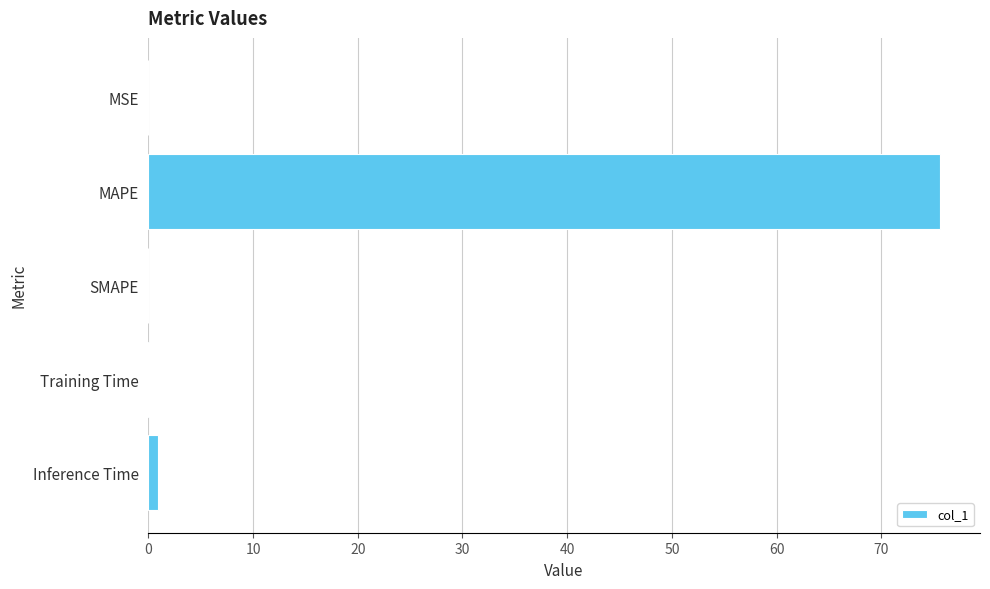

Which category has the highest value across all series?

MAPE